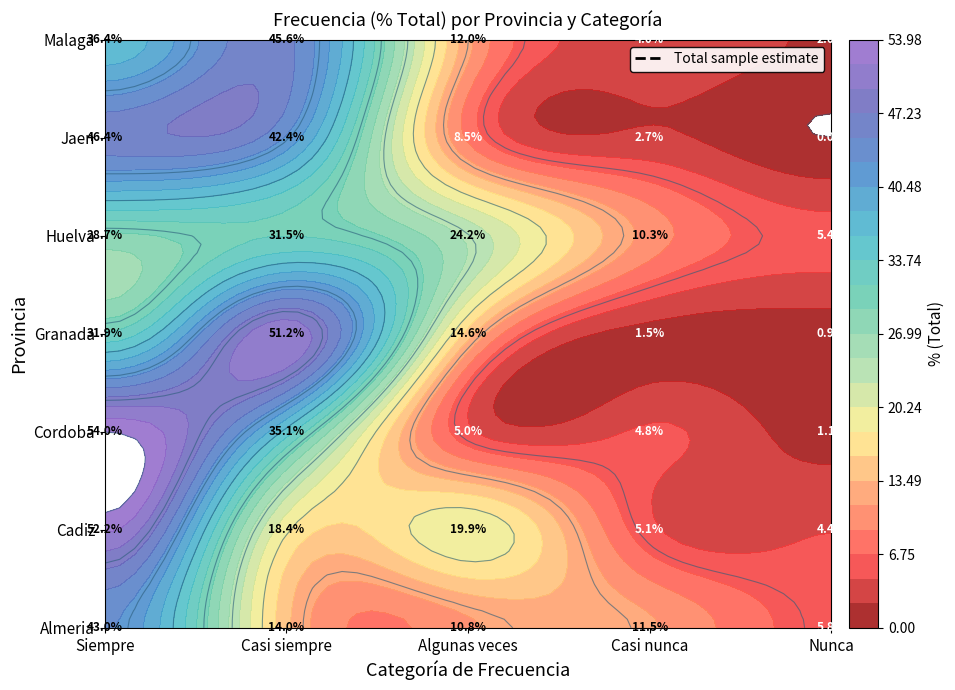

At which label does Jaen first exceed 8?

Siempre